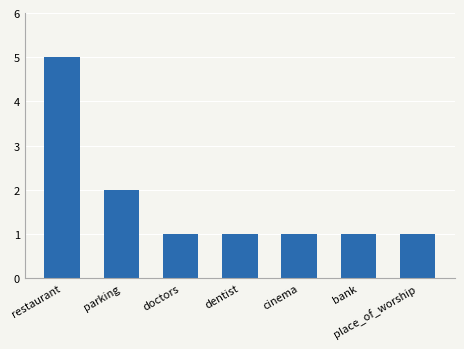

How many data points does each series have?

7